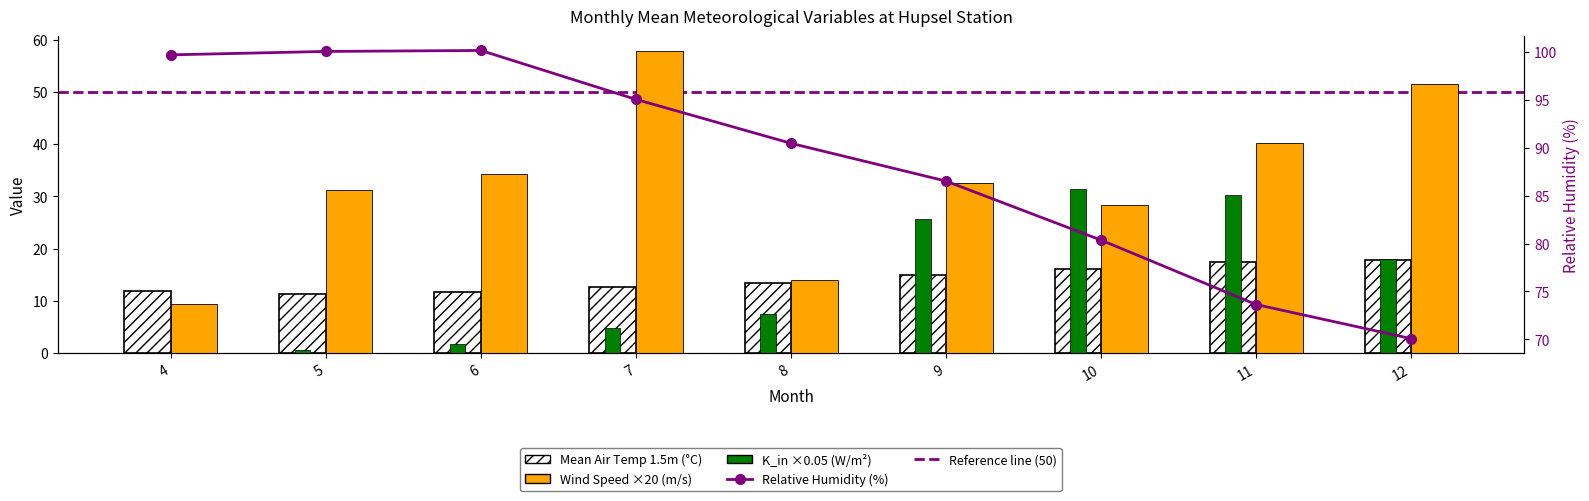

List the labels in order of T_1_5 value, smallest first.

5, 6, 4, 7, 8, 9, 10, 11, 12